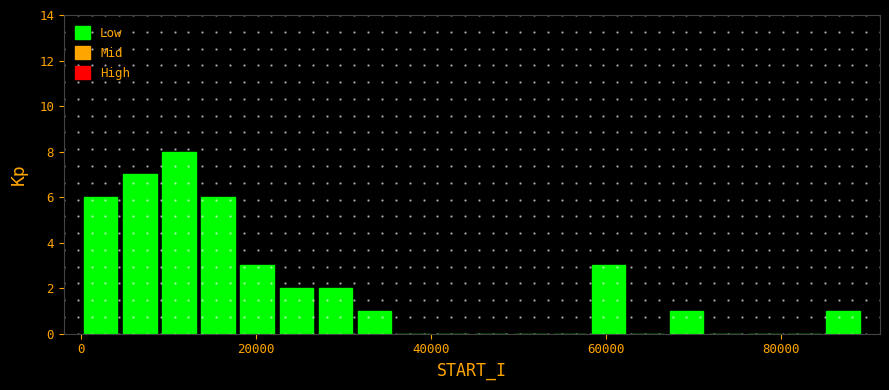

Around what value on the x-axis is the tallest bar? Give the approximate position of its centre, as read against the axis.

12000